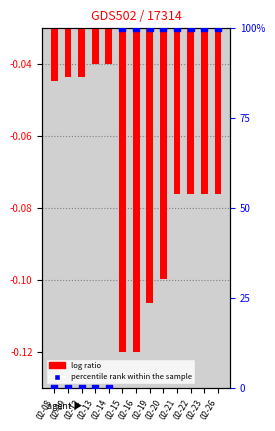

At which category is the sum across all series the highest?

02-21